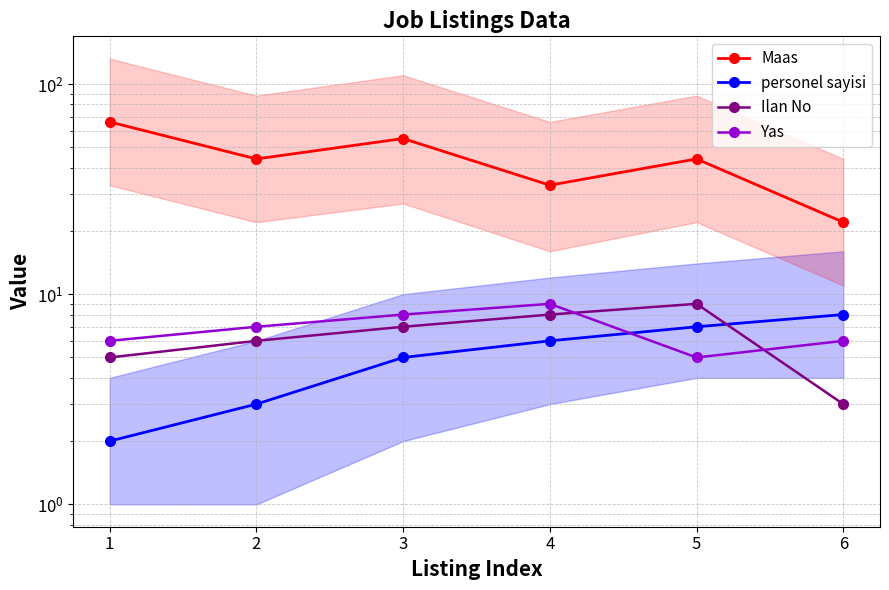

List the labels in order of Yas value, largest first.

4, 3, 2, 1, 6, 5